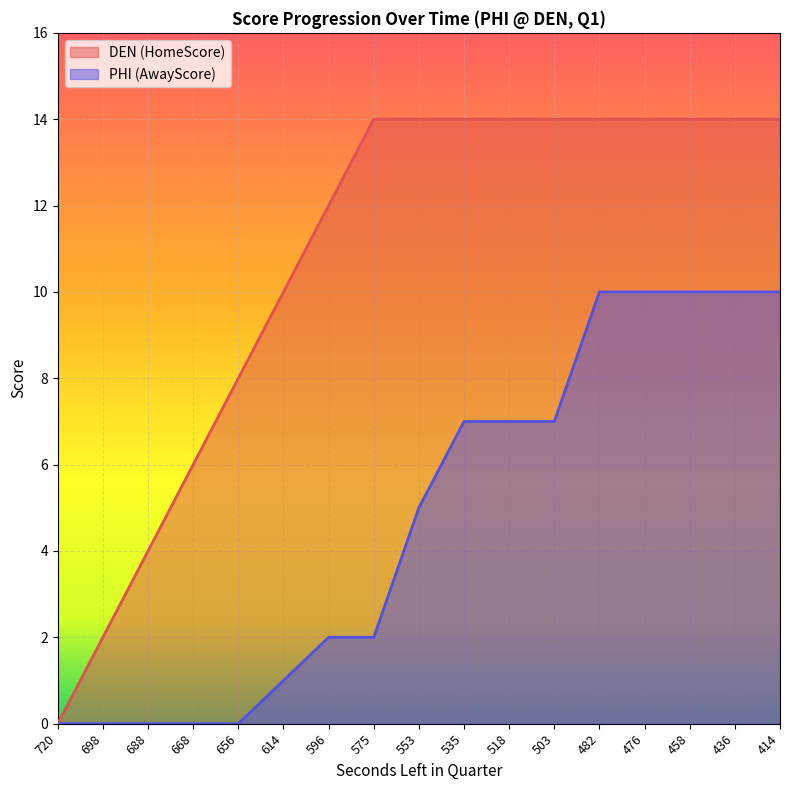

Reading left to right, list all the values displayed in this chart.

HomeScore: 0	2	4	6	8	10	12	14	14	14	14	14	14	14	14	14	14
AwayScore: 0	0	0	0	0	1	2	2	5	7	7	7	10	10	10	10	10